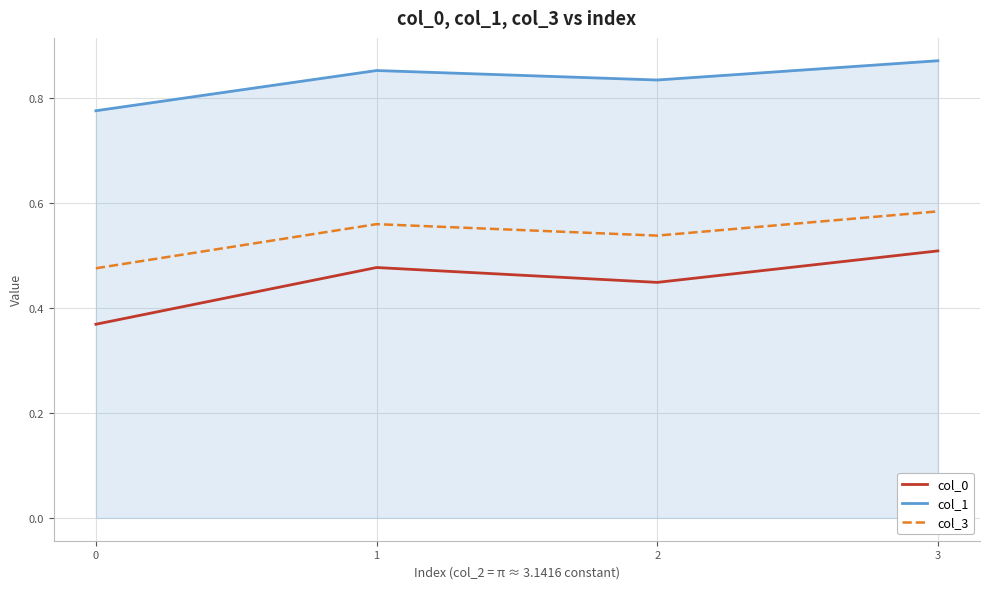

True or false: col_1 and col_0 intersect in this chart.

False